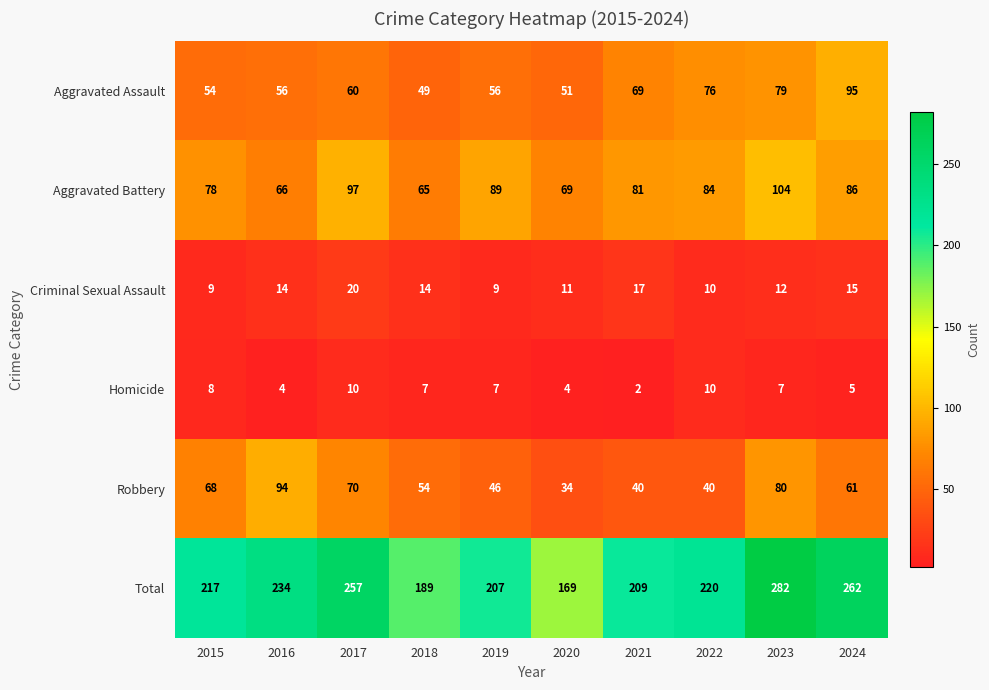

What is the sum of all Aggravated Battery values?

819